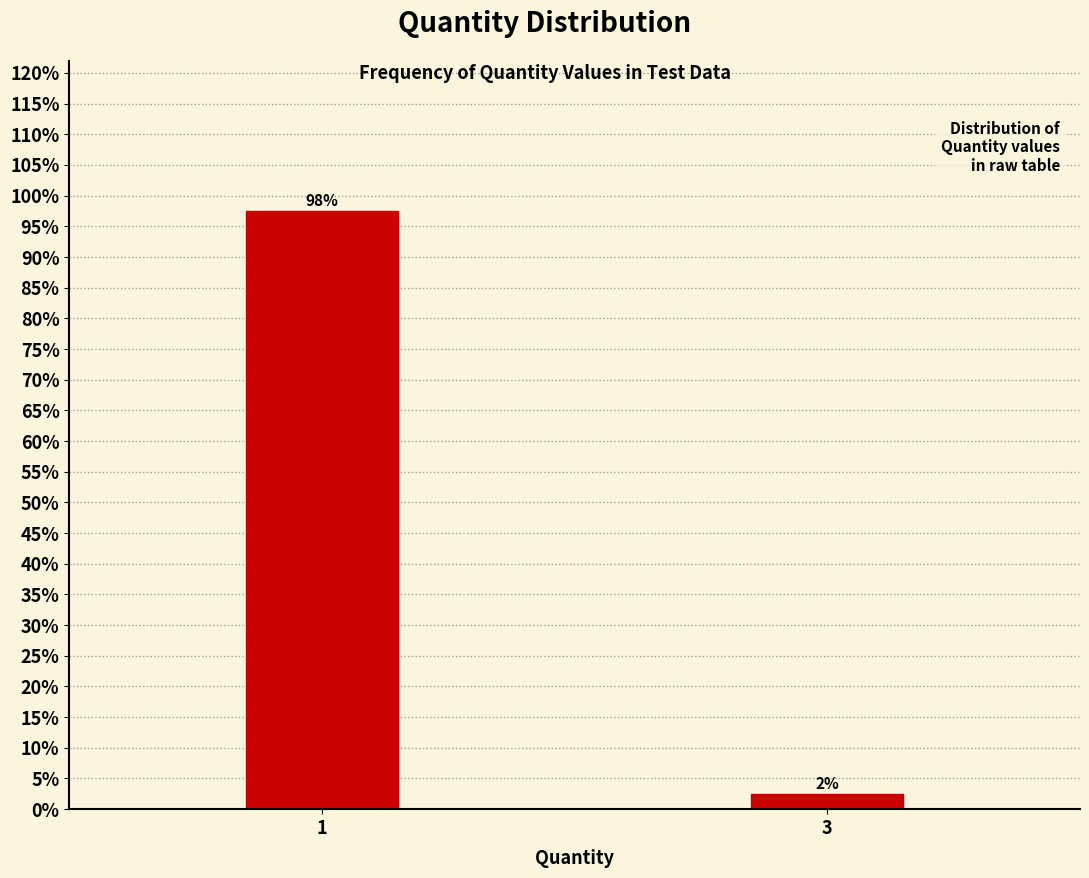

What is the average value?

50.0